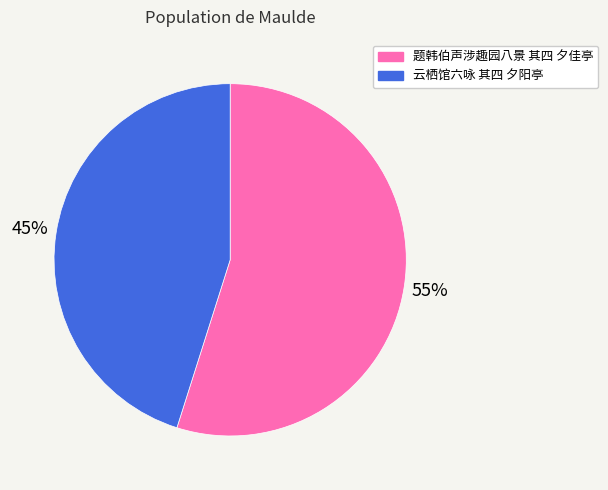

Rank the categories by value from lowest to highest.

云栖馆六咏 其四 夕阳亭, 题韩伯声涉趣园八景 其四 夕佳亭